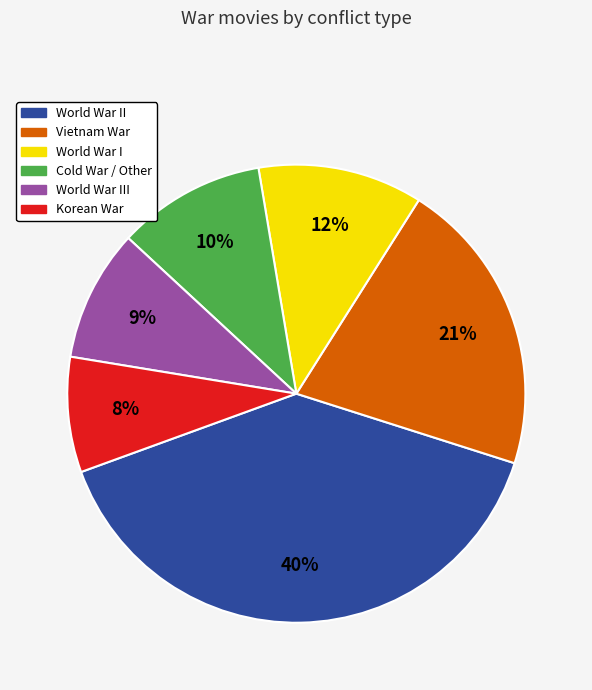

Is there a majority slice in this chart?

No